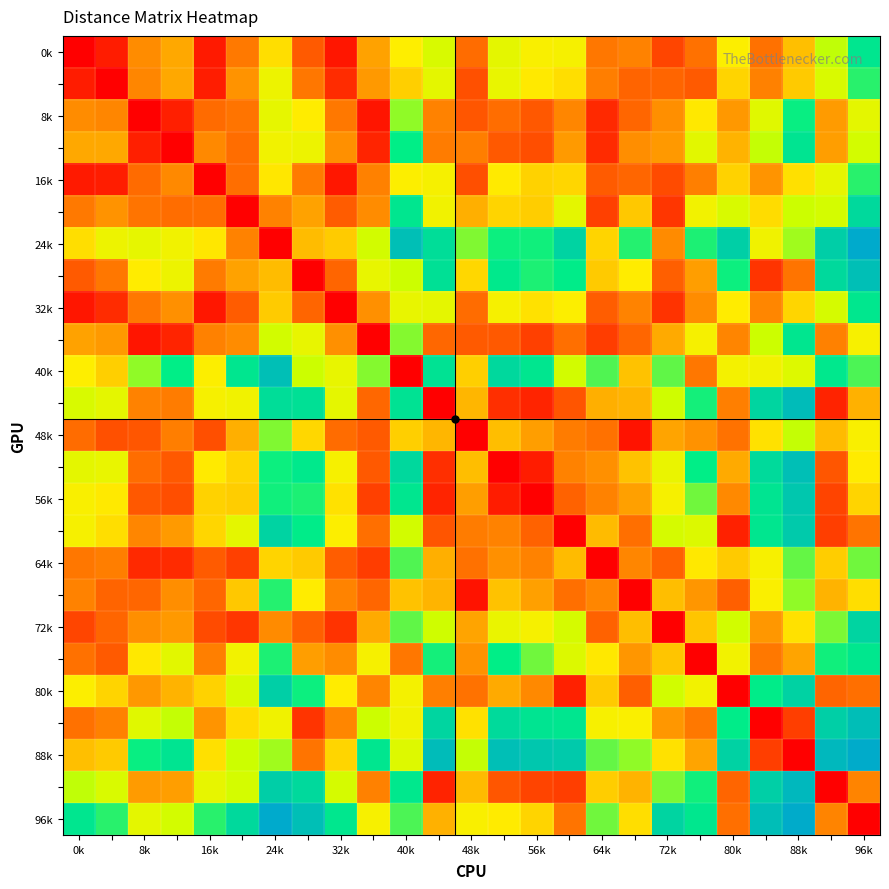

Which category has the highest value across all series?

96k